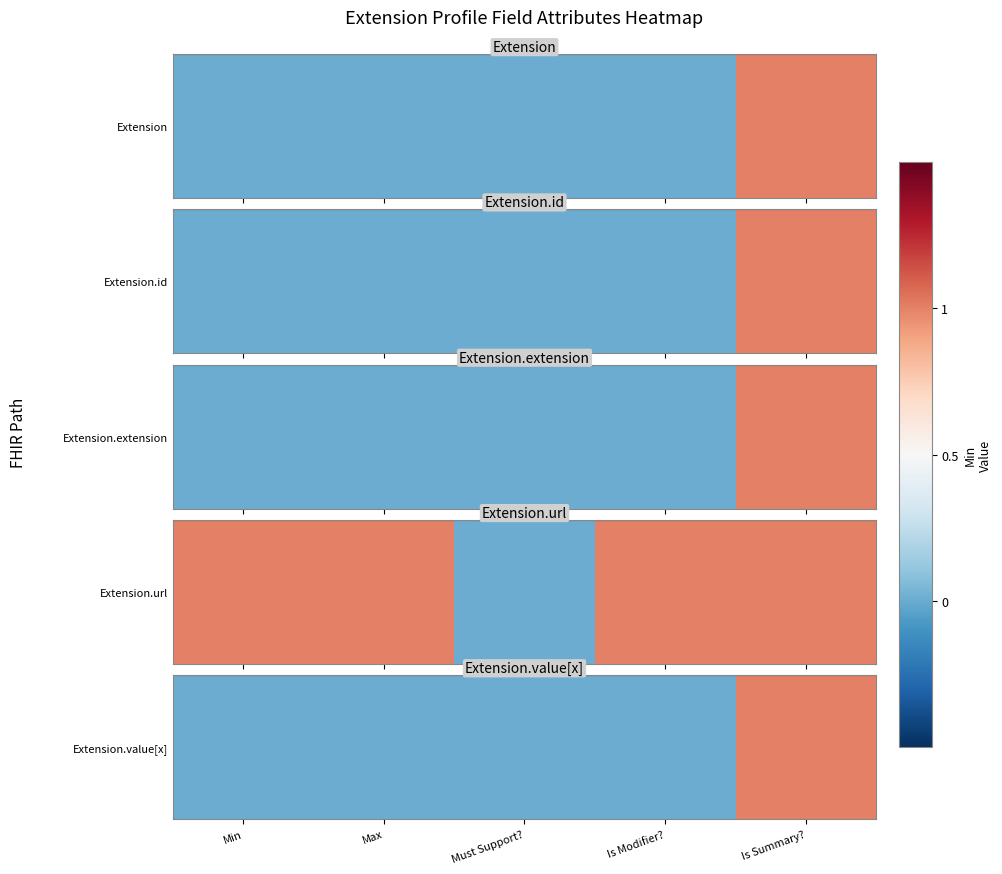

Is it true that the value at Is Modifier? is 1?

False